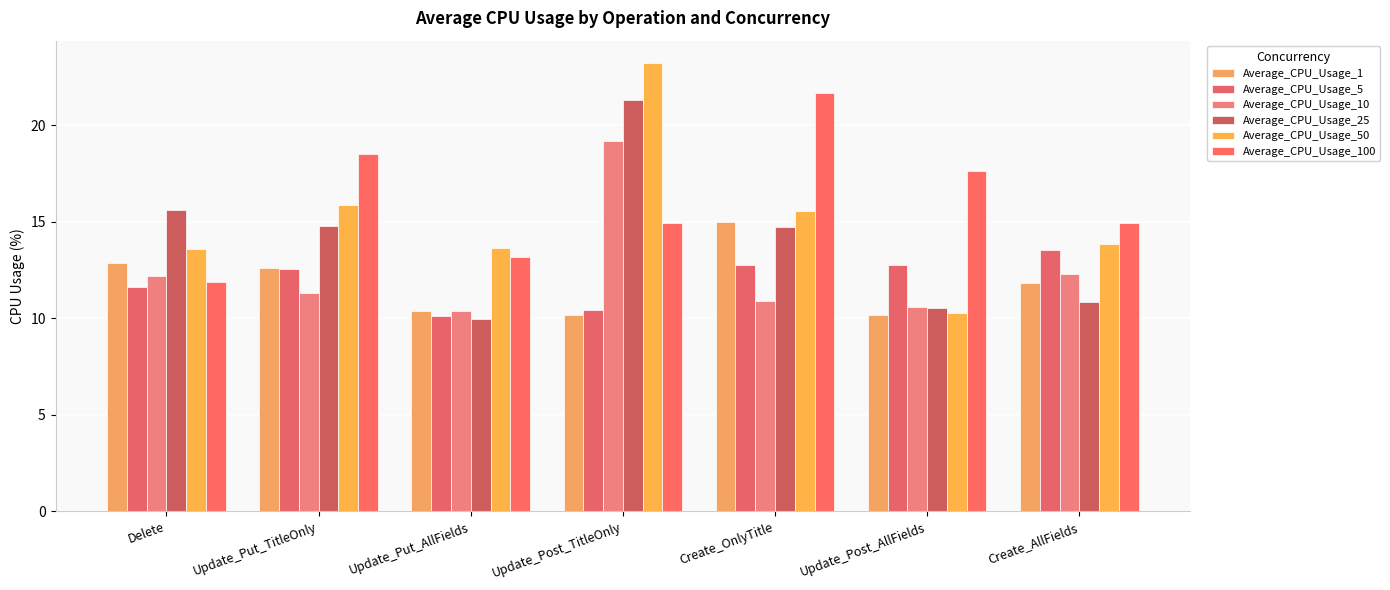

How many groups of bars are there?

7